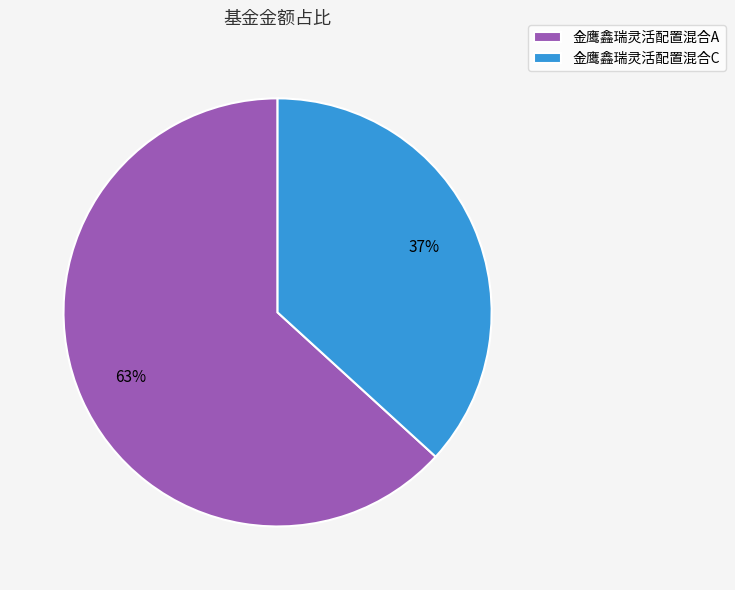

To the nearest percent, what percentage of the pie is 金鹰鑫瑞灵活配置混合A?

63%